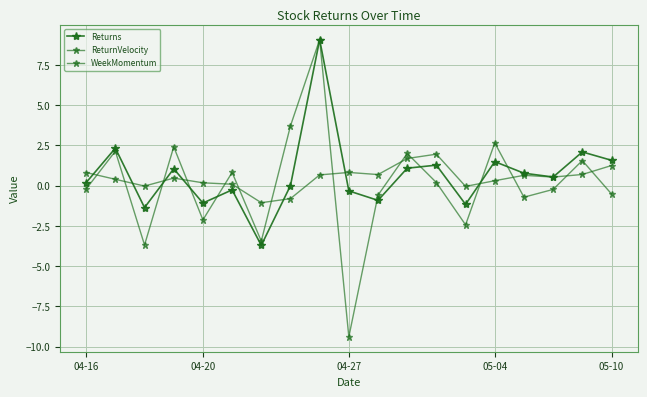

Which series has the largest range (max minus min)?

ReturnVelocity